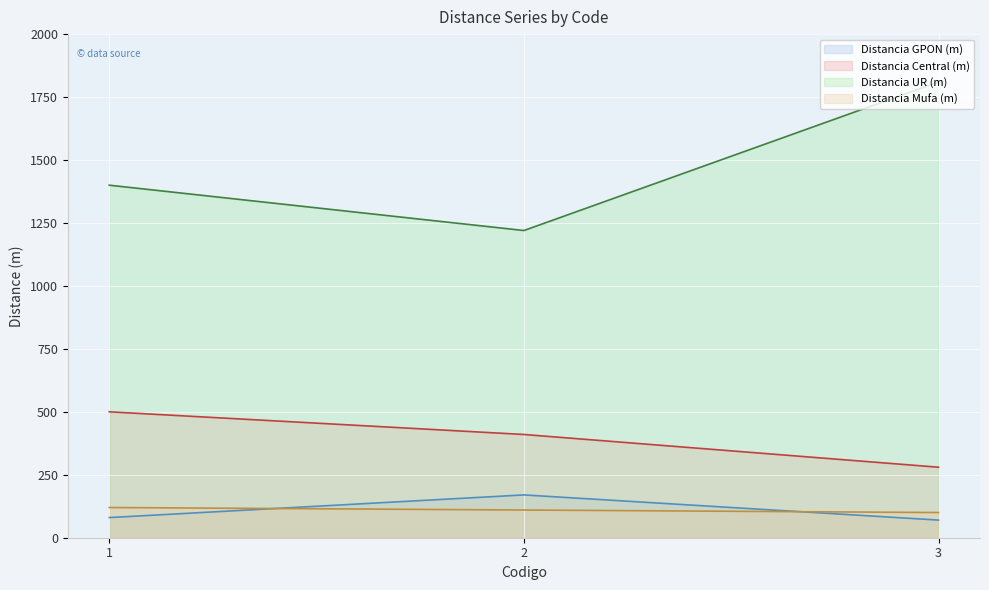

Is it true that Distancia Mufa (m) equals 189 at 2?

False